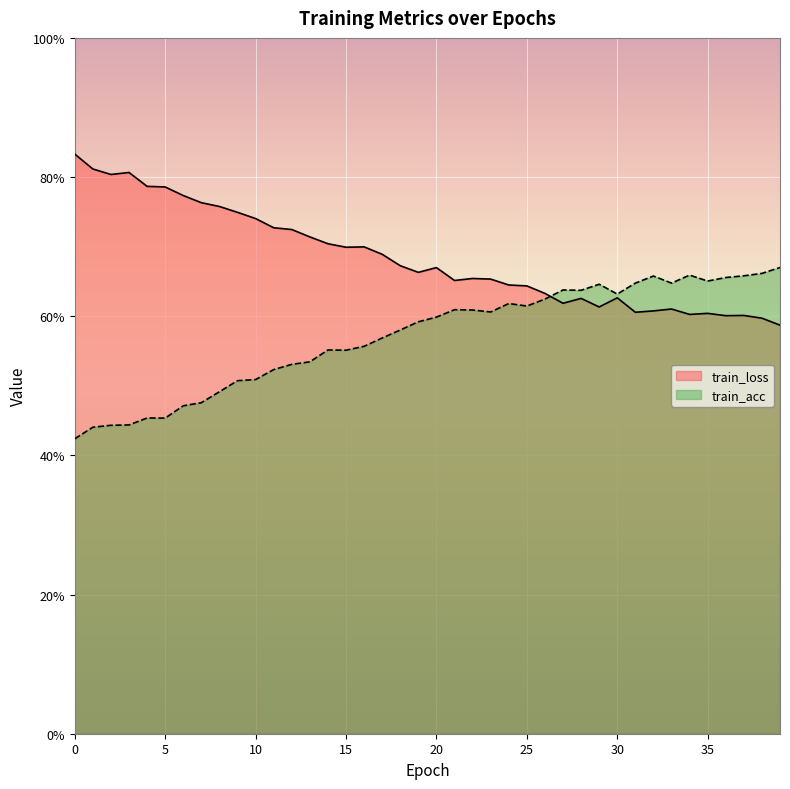

Where do train_acc and train_loss first cross each other?

26 and 27